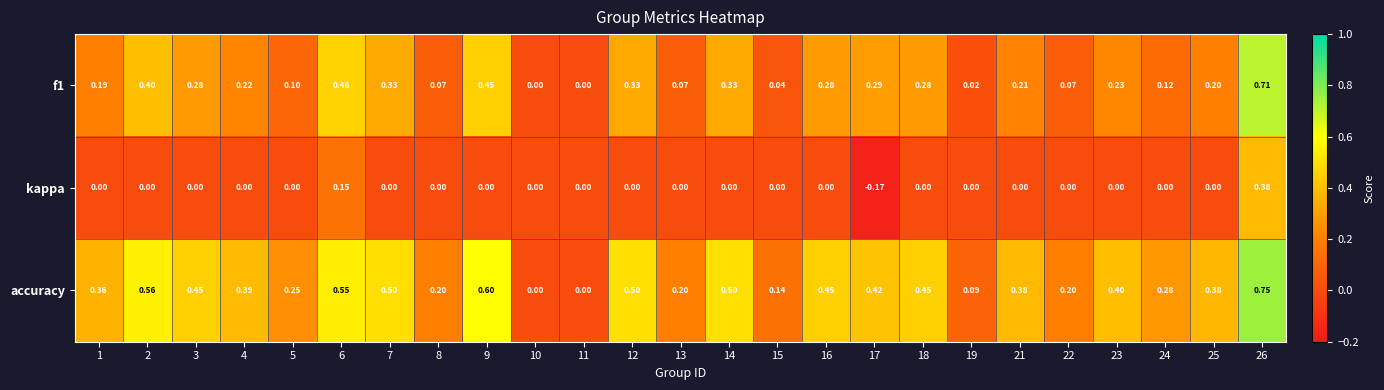

Which series has the largest range (max minus min)?

accuracy